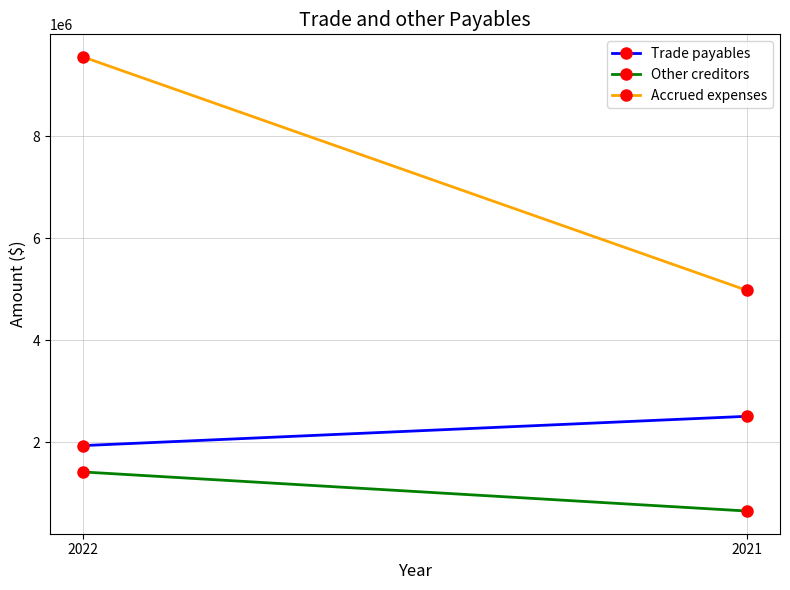

What are all the series names shown in the legend?

Trade payables, Other creditors, Accrued expenses